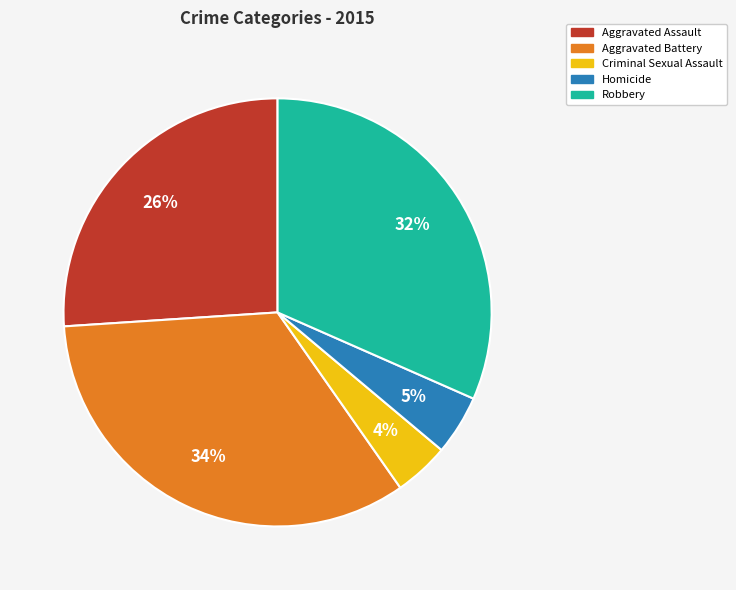

To the nearest percent, what is the difference between the Aggravated Battery and Homicide slice percentages?

29%